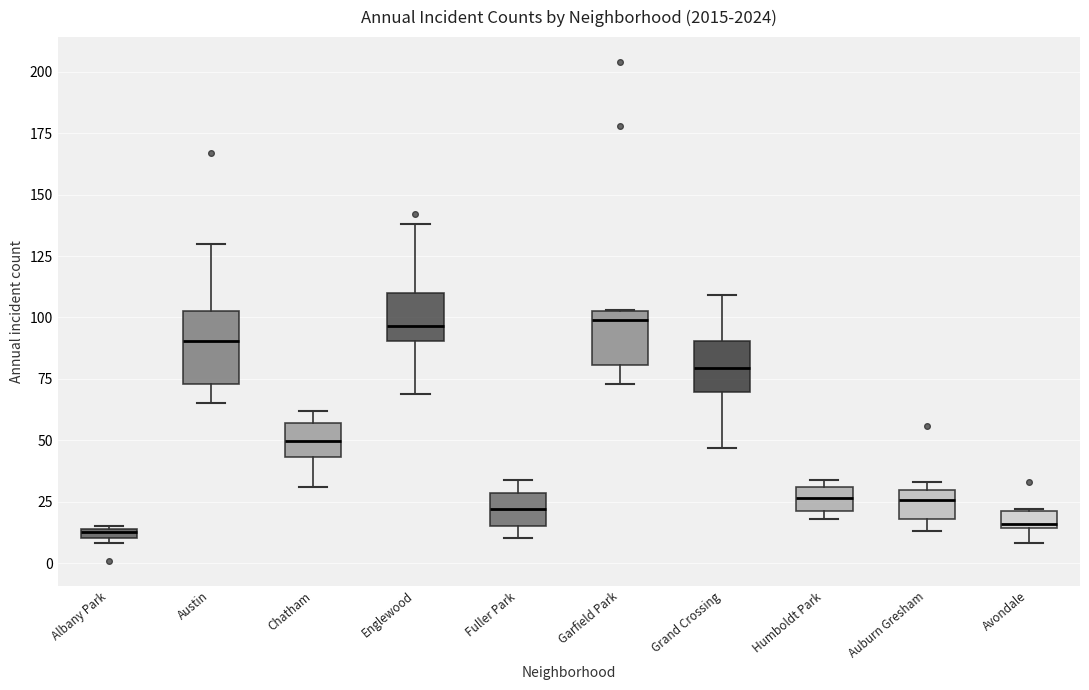

Where does the lower whisker of the box for Austin end on the y-axis? The values are not printed on the chart, so give them approximately, as read against the axis.

65